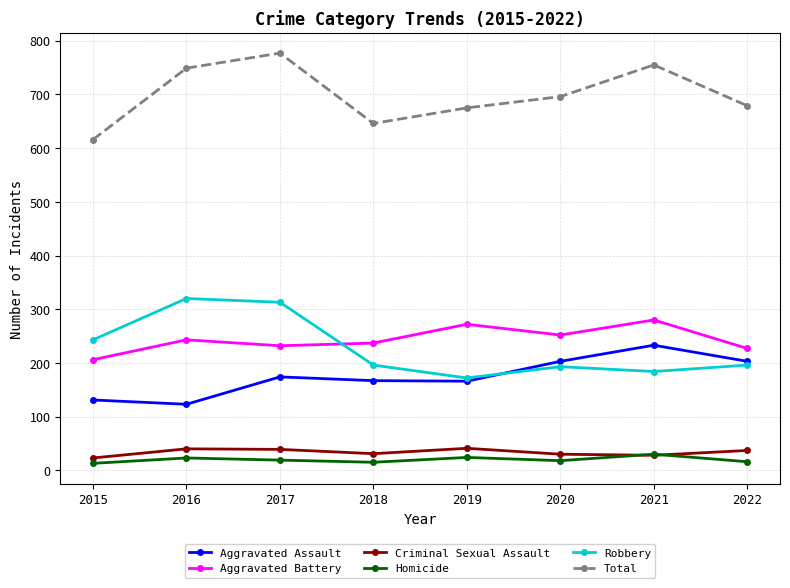

At how many categories does at least one series exceed 365?

8